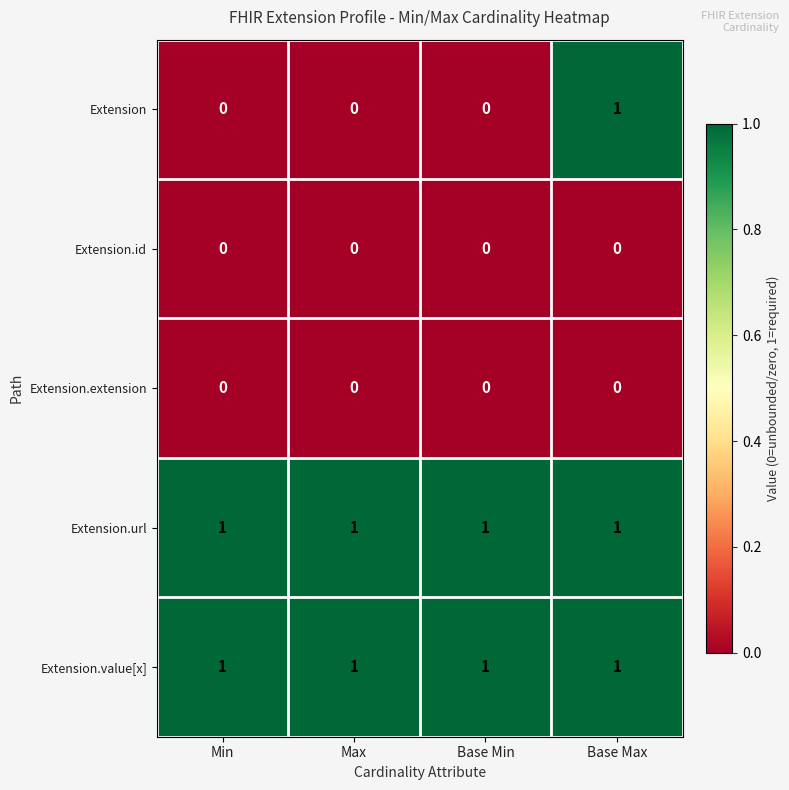

Between Min and Base Max, which series saw the biggest shift?

Extension